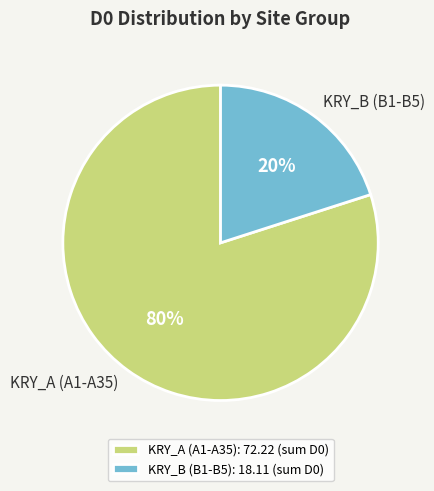

Is the sum of KRY_B (B1-B5) and KRY_A (A1-A35) greater than half?

Yes